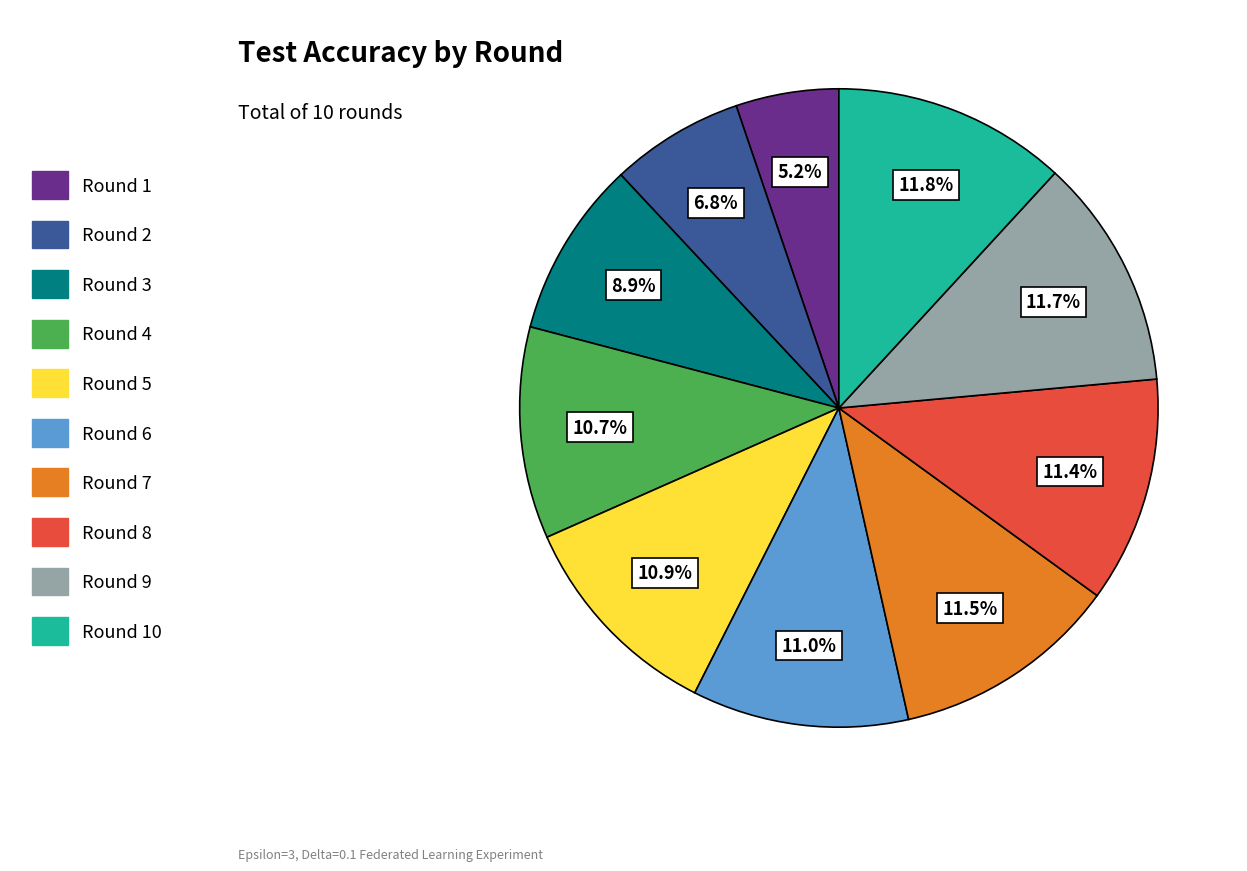

How many segments does this pie chart have?

10